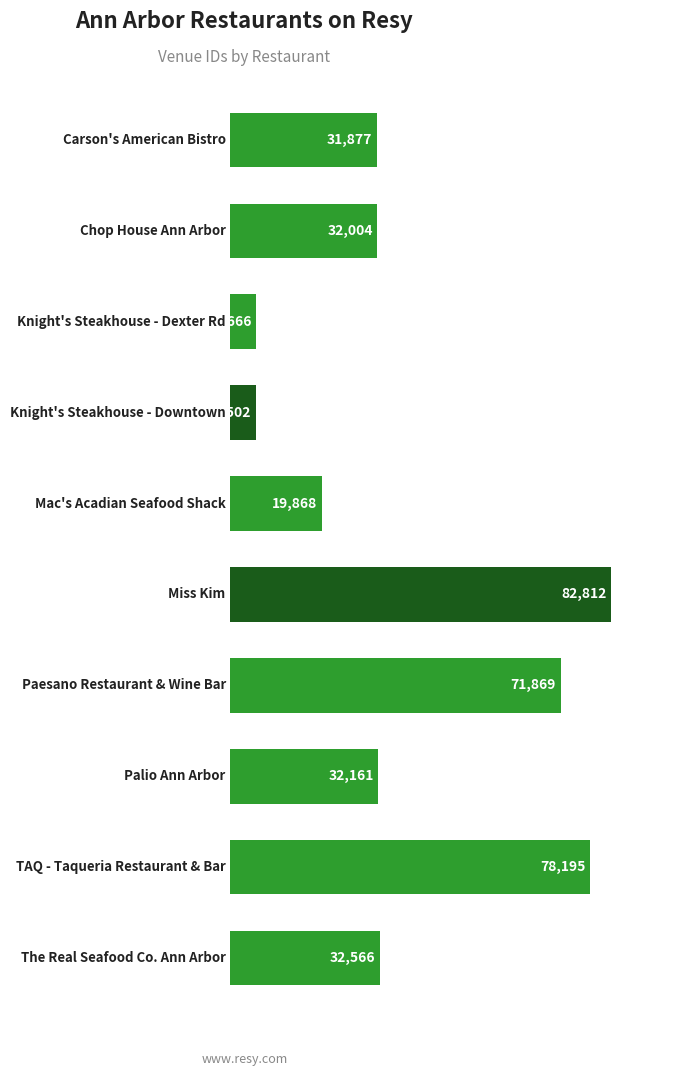

What is the sum of all values?

392520